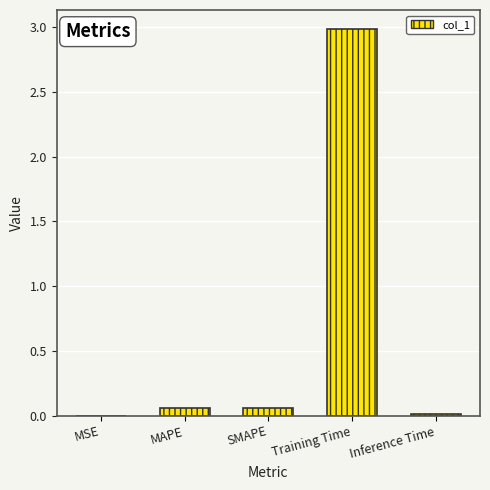

What is the sum of all values?

3.1